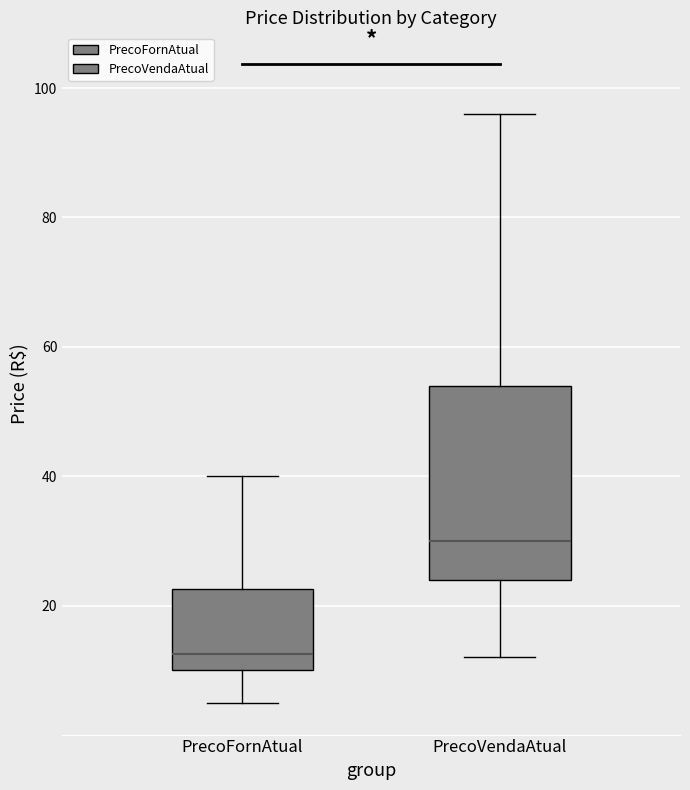

Reading left to right, read every box against the y-axis: the position of its median line, the range the box covers, and the ends of its whiskers. The values are not printed on the chart, so give them approximately, as read against the axis.

PrecoFornAtual: median 12, box 10 to 22, whiskers 6 to 40
PrecoVendaAtual: median 30, box 24 to 54, whiskers 12 to 96